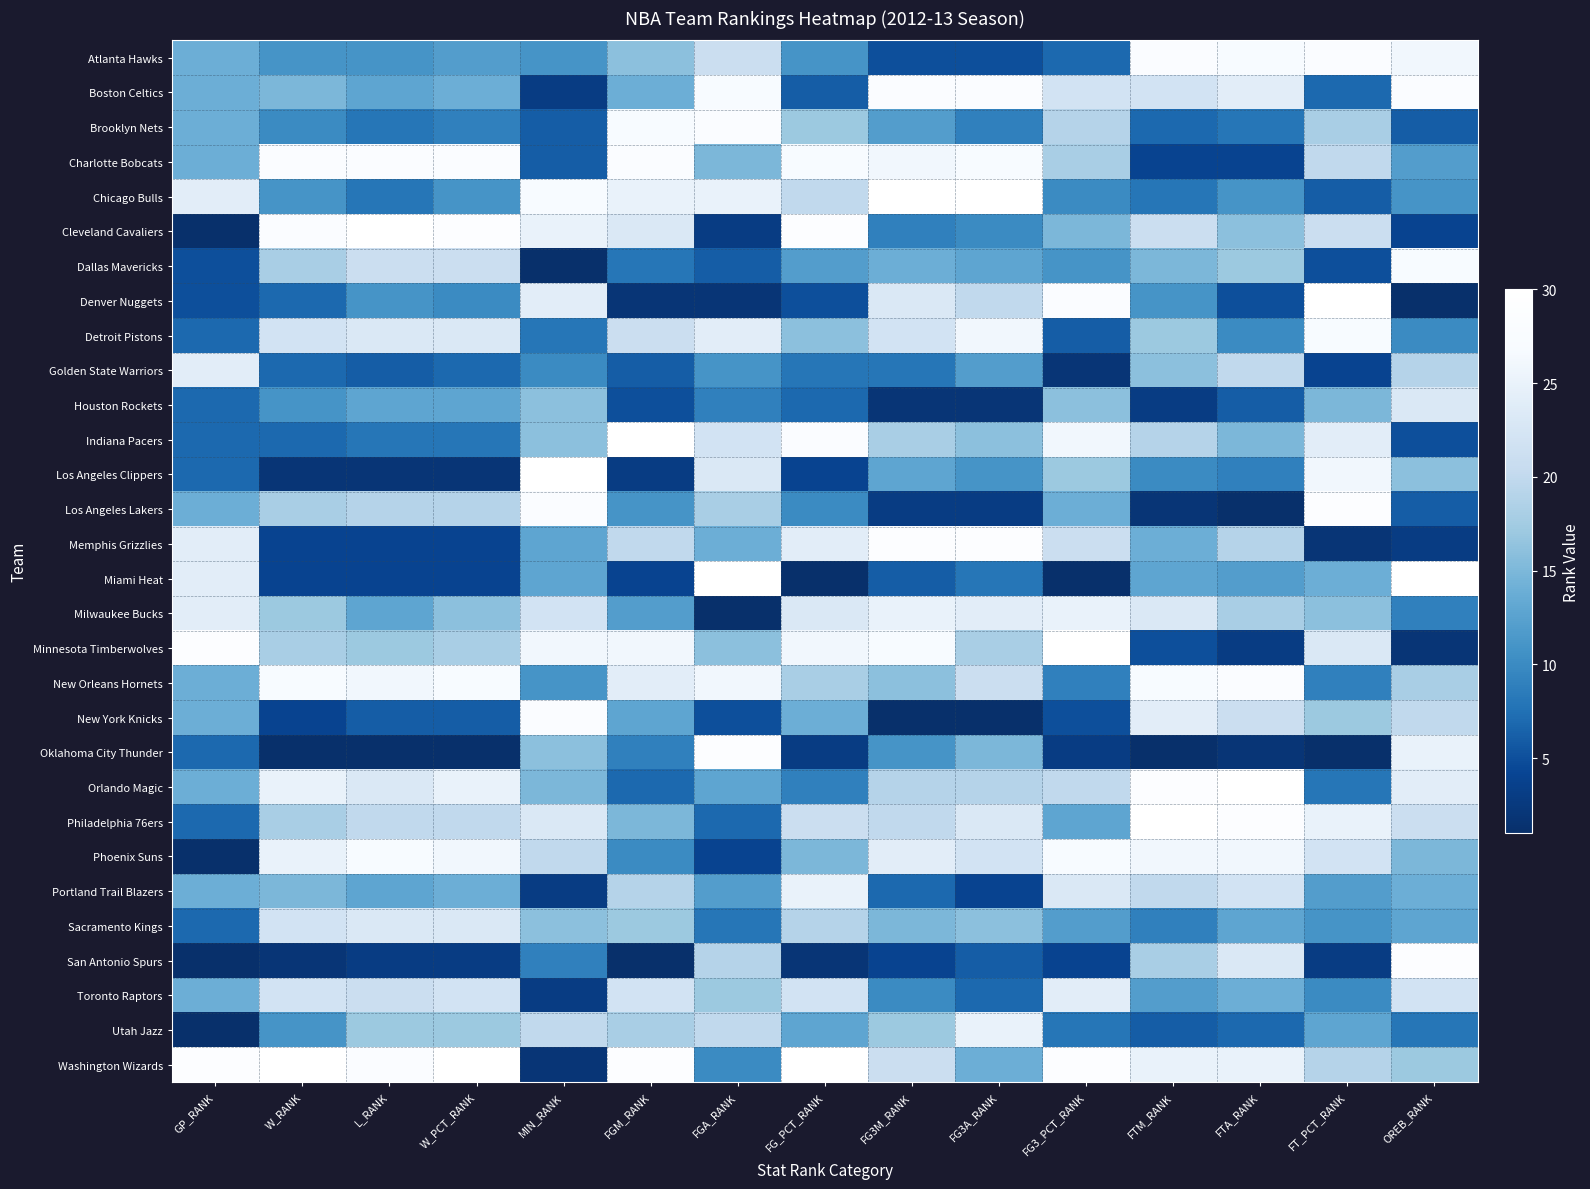

Reading left to right, what are all the values shown in this chart?

Atlanta Hawks: GP_RANK=14	W_RANK=11	L_RANK=11	W_PCT_RANK=12	MIN_RANK=11	FGM_RANK=16	FGA_RANK=21	FG_PCT_RANK=11	FG3M_RANK=5	FG3A_RANK=5	FG3_PCT_RANK=7	FTM_RANK=28	FTA_RANK=27	FT_PCT_RANK=28	OREB_RANK=26
Boston Celtics: GP_RANK=14	W_RANK=15	L_RANK=13	W_PCT_RANK=14	MIN_RANK=3	FGM_RANK=14	FGA_RANK=27	FG_PCT_RANK=6	FG3M_RANK=28	FG3A_RANK=28	FG3_PCT_RANK=22	FTM_RANK=22	FTA_RANK=24	FT_PCT_RANK=7	OREB_RANK=28
Brooklyn Nets: GP_RANK=14	W_RANK=10	L_RANK=8	W_PCT_RANK=9	MIN_RANK=6	FGM_RANK=27	FGA_RANK=28	FG_PCT_RANK=17	FG3M_RANK=12	FG3A_RANK=9	FG3_PCT_RANK=19	FTM_RANK=7	FTA_RANK=8	FT_PCT_RANK=18	OREB_RANK=6
Charlotte Bobcats: GP_RANK=14	W_RANK=28	L_RANK=28	W_PCT_RANK=28	MIN_RANK=6	FGM_RANK=28	FGA_RANK=15	FG_PCT_RANK=27	FG3M_RANK=26	FG3A_RANK=27	FG3_PCT_RANK=18	FTM_RANK=4	FTA_RANK=4	FT_PCT_RANK=20	OREB_RANK=12
Chicago Bulls: GP_RANK=24	W_RANK=11	L_RANK=8	W_PCT_RANK=11	MIN_RANK=27	FGM_RANK=25	FGA_RANK=25	FG_PCT_RANK=20	FG3M_RANK=30	FG3A_RANK=30	FG3_PCT_RANK=10	FTM_RANK=8	FTA_RANK=11	FT_PCT_RANK=6	OREB_RANK=11
Cleveland Cavaliers: GP_RANK=1	W_RANK=28	L_RANK=30	W_PCT_RANK=29	MIN_RANK=25	FGM_RANK=23	FGA_RANK=3	FG_PCT_RANK=29	FG3M_RANK=9	FG3A_RANK=10	FG3_PCT_RANK=15	FTM_RANK=21	FTA_RANK=16	FT_PCT_RANK=21	OREB_RANK=4
Dallas Mavericks: GP_RANK=5	W_RANK=18	L_RANK=21	W_PCT_RANK=21	MIN_RANK=1	FGM_RANK=8	FGA_RANK=6	FG_PCT_RANK=12	FG3M_RANK=14	FG3A_RANK=13	FG3_PCT_RANK=11	FTM_RANK=15	FTA_RANK=17	FT_PCT_RANK=5	OREB_RANK=27
Denver Nuggets: GP_RANK=5	W_RANK=7	L_RANK=11	W_PCT_RANK=10	MIN_RANK=24	FGM_RANK=2	FGA_RANK=2	FG_PCT_RANK=5	FG3M_RANK=23	FG3A_RANK=20	FG3_PCT_RANK=28	FTM_RANK=11	FTA_RANK=5	FT_PCT_RANK=30	OREB_RANK=1
Detroit Pistons: GP_RANK=7	W_RANK=22	L_RANK=23	W_PCT_RANK=23	MIN_RANK=8	FGM_RANK=21	FGA_RANK=24	FG_PCT_RANK=16	FG3M_RANK=22	FG3A_RANK=26	FG3_PCT_RANK=6	FTM_RANK=17	FTA_RANK=10	FT_PCT_RANK=27	OREB_RANK=10
Golden State Warriors: GP_RANK=24	W_RANK=7	L_RANK=6	W_PCT_RANK=7	MIN_RANK=10	FGM_RANK=6	FGA_RANK=11	FG_PCT_RANK=8	FG3M_RANK=8	FG3A_RANK=12	FG3_PCT_RANK=2	FTM_RANK=16	FTA_RANK=20	FT_PCT_RANK=4	OREB_RANK=19
Houston Rockets: GP_RANK=7	W_RANK=11	L_RANK=13	W_PCT_RANK=13	MIN_RANK=16	FGM_RANK=5	FGA_RANK=9	FG_PCT_RANK=7	FG3M_RANK=2	FG3A_RANK=2	FG3_PCT_RANK=16	FTM_RANK=3	FTA_RANK=6	FT_PCT_RANK=15	OREB_RANK=23
Indiana Pacers: GP_RANK=7	W_RANK=7	L_RANK=8	W_PCT_RANK=8	MIN_RANK=16	FGM_RANK=30	FGA_RANK=22	FG_PCT_RANK=28	FG3M_RANK=18	FG3A_RANK=16	FG3_PCT_RANK=26	FTM_RANK=19	FTA_RANK=15	FT_PCT_RANK=24	OREB_RANK=5
Los Angeles Clippers: GP_RANK=7	W_RANK=2	L_RANK=2	W_PCT_RANK=2	MIN_RANK=30	FGM_RANK=3	FGA_RANK=23	FG_PCT_RANK=4	FG3M_RANK=13	FG3A_RANK=11	FG3_PCT_RANK=17	FTM_RANK=10	FTA_RANK=9	FT_PCT_RANK=26	OREB_RANK=16
Los Angeles Lakers: GP_RANK=14	W_RANK=18	L_RANK=19	W_PCT_RANK=19	MIN_RANK=28	FGM_RANK=11	FGA_RANK=18	FG_PCT_RANK=10	FG3M_RANK=3	FG3A_RANK=3	FG3_PCT_RANK=14	FTM_RANK=2	FTA_RANK=1	FT_PCT_RANK=29	OREB_RANK=6
Memphis Grizzlies: GP_RANK=24	W_RANK=4	L_RANK=4	W_PCT_RANK=4	MIN_RANK=13	FGM_RANK=20	FGA_RANK=14	FG_PCT_RANK=24	FG3M_RANK=29	FG3A_RANK=29	FG3_PCT_RANK=21	FTM_RANK=14	FTA_RANK=19	FT_PCT_RANK=2	OREB_RANK=3
Miami Heat: GP_RANK=24	W_RANK=4	L_RANK=4	W_PCT_RANK=4	MIN_RANK=13	FGM_RANK=4	FGA_RANK=30	FG_PCT_RANK=1	FG3M_RANK=6	FG3A_RANK=8	FG3_PCT_RANK=1	FTM_RANK=13	FTA_RANK=12	FT_PCT_RANK=14	OREB_RANK=30
Milwaukee Bucks: GP_RANK=24	W_RANK=17	L_RANK=13	W_PCT_RANK=16	MIN_RANK=22	FGM_RANK=12	FGA_RANK=1	FG_PCT_RANK=23	FG3M_RANK=25	FG3A_RANK=24	FG3_PCT_RANK=25	FTM_RANK=23	FTA_RANK=18	FT_PCT_RANK=16	OREB_RANK=9
Minnesota Timberwolves: GP_RANK=29	W_RANK=18	L_RANK=17	W_PCT_RANK=18	MIN_RANK=26	FGM_RANK=26	FGA_RANK=16	FG_PCT_RANK=26	FG3M_RANK=27	FG3A_RANK=18	FG3_PCT_RANK=30	FTM_RANK=5	FTA_RANK=3	FT_PCT_RANK=23	OREB_RANK=2
New Orleans Hornets: GP_RANK=14	W_RANK=27	L_RANK=26	W_PCT_RANK=27	MIN_RANK=11	FGM_RANK=24	FGA_RANK=26	FG_PCT_RANK=18	FG3M_RANK=16	FG3A_RANK=21	FG3_PCT_RANK=9	FTM_RANK=27	FTA_RANK=28	FT_PCT_RANK=9	OREB_RANK=18
New York Knicks: GP_RANK=14	W_RANK=4	L_RANK=6	W_PCT_RANK=6	MIN_RANK=28	FGM_RANK=13	FGA_RANK=5	FG_PCT_RANK=14	FG3M_RANK=1	FG3A_RANK=1	FG3_PCT_RANK=5	FTM_RANK=24	FTA_RANK=21	FT_PCT_RANK=17	OREB_RANK=20
Oklahoma City Thunder: GP_RANK=7	W_RANK=1	L_RANK=1	W_PCT_RANK=1	MIN_RANK=16	FGM_RANK=9	FGA_RANK=29	FG_PCT_RANK=3	FG3M_RANK=11	FG3A_RANK=15	FG3_PCT_RANK=3	FTM_RANK=1	FTA_RANK=2	FT_PCT_RANK=1	OREB_RANK=25
Orlando Magic: GP_RANK=14	W_RANK=25	L_RANK=23	W_PCT_RANK=25	MIN_RANK=15	FGM_RANK=7	FGA_RANK=13	FG_PCT_RANK=9	FG3M_RANK=19	FG3A_RANK=19	FG3_PCT_RANK=20	FTM_RANK=29	FTA_RANK=30	FT_PCT_RANK=8	OREB_RANK=24
Philadelphia 76ers: GP_RANK=7	W_RANK=18	L_RANK=20	W_PCT_RANK=20	MIN_RANK=23	FGM_RANK=15	FGA_RANK=7	FG_PCT_RANK=21	FG3M_RANK=20	FG3A_RANK=23	FG3_PCT_RANK=13	FTM_RANK=30	FTA_RANK=29	FT_PCT_RANK=25	OREB_RANK=21
Phoenix Suns: GP_RANK=1	W_RANK=25	L_RANK=27	W_PCT_RANK=26	MIN_RANK=20	FGM_RANK=10	FGA_RANK=4	FG_PCT_RANK=15	FG3M_RANK=24	FG3A_RANK=22	FG3_PCT_RANK=27	FTM_RANK=26	FTA_RANK=26	FT_PCT_RANK=22	OREB_RANK=15
Portland Trail Blazers: GP_RANK=14	W_RANK=15	L_RANK=13	W_PCT_RANK=14	MIN_RANK=3	FGM_RANK=19	FGA_RANK=12	FG_PCT_RANK=25	FG3M_RANK=7	FG3A_RANK=4	FG3_PCT_RANK=23	FTM_RANK=20	FTA_RANK=22	FT_PCT_RANK=12	OREB_RANK=14
Sacramento Kings: GP_RANK=7	W_RANK=22	L_RANK=23	W_PCT_RANK=23	MIN_RANK=16	FGM_RANK=17	FGA_RANK=8	FG_PCT_RANK=19	FG3M_RANK=15	FG3A_RANK=16	FG3_PCT_RANK=12	FTM_RANK=9	FTA_RANK=13	FT_PCT_RANK=11	OREB_RANK=13
San Antonio Spurs: GP_RANK=1	W_RANK=2	L_RANK=3	W_PCT_RANK=3	MIN_RANK=9	FGM_RANK=1	FGA_RANK=19	FG_PCT_RANK=2	FG3M_RANK=4	FG3A_RANK=6	FG3_PCT_RANK=4	FTM_RANK=18	FTA_RANK=23	FT_PCT_RANK=3	OREB_RANK=29
Toronto Raptors: GP_RANK=14	W_RANK=22	L_RANK=21	W_PCT_RANK=22	MIN_RANK=3	FGM_RANK=22	FGA_RANK=17	FG_PCT_RANK=22	FG3M_RANK=10	FG3A_RANK=7	FG3_PCT_RANK=24	FTM_RANK=12	FTA_RANK=14	FT_PCT_RANK=10	OREB_RANK=22
Utah Jazz: GP_RANK=1	W_RANK=11	L_RANK=17	W_PCT_RANK=17	MIN_RANK=20	FGM_RANK=18	FGA_RANK=20	FG_PCT_RANK=13	FG3M_RANK=17	FG3A_RANK=25	FG3_PCT_RANK=8	FTM_RANK=6	FTA_RANK=7	FT_PCT_RANK=13	OREB_RANK=8
Washington Wizards: GP_RANK=29	W_RANK=30	L_RANK=28	W_PCT_RANK=30	MIN_RANK=2	FGM_RANK=29	FGA_RANK=10	FG_PCT_RANK=30	FG3M_RANK=21	FG3A_RANK=14	FG3_PCT_RANK=29	FTM_RANK=25	FTA_RANK=25	FT_PCT_RANK=19	OREB_RANK=17